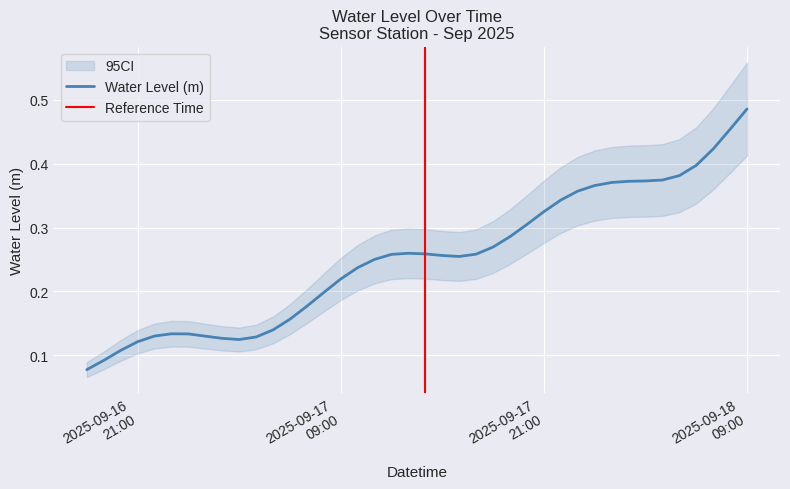

Which category has the highest value across all series?

2025-09-18 09:00